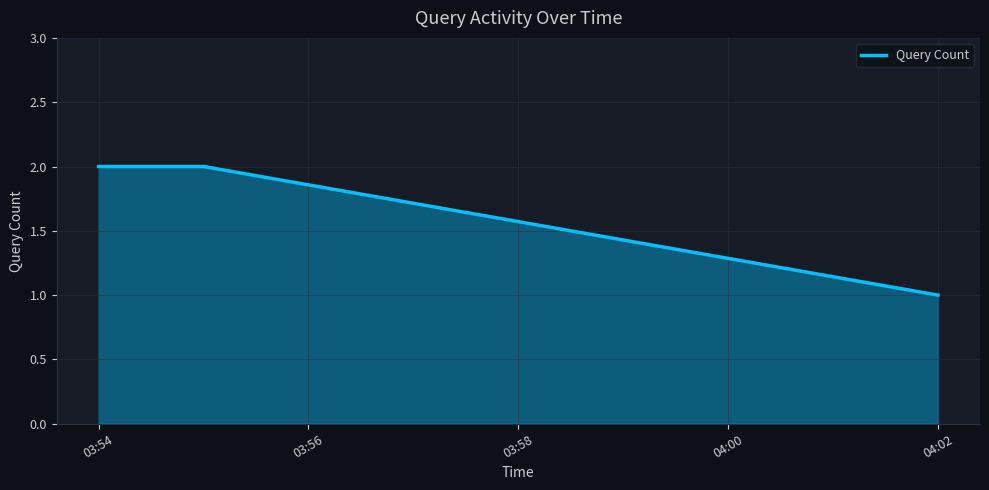

What is the average value?

2